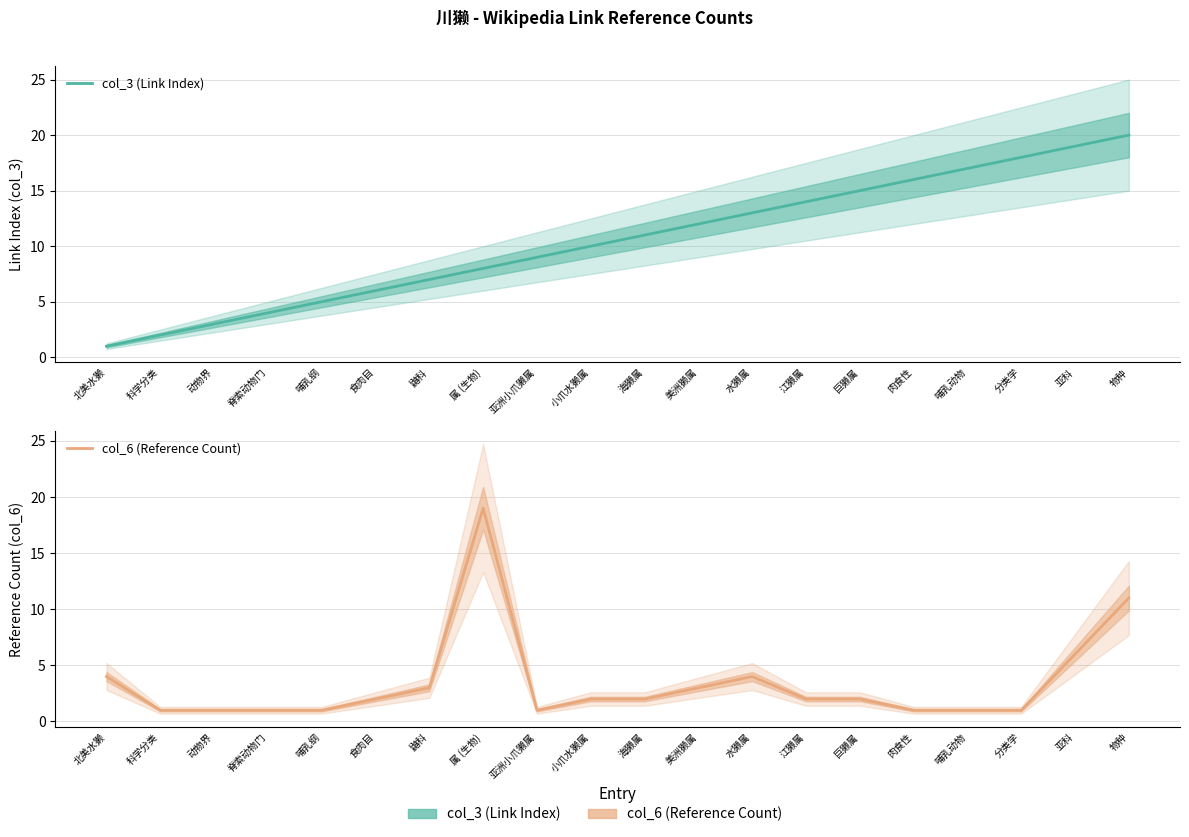

Which has a higher value, 食肉目 or 肉食性?

肉食性